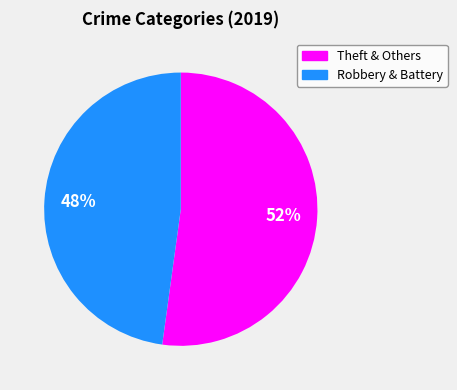

Is there any slice that represents more than half of the pie?

Yes